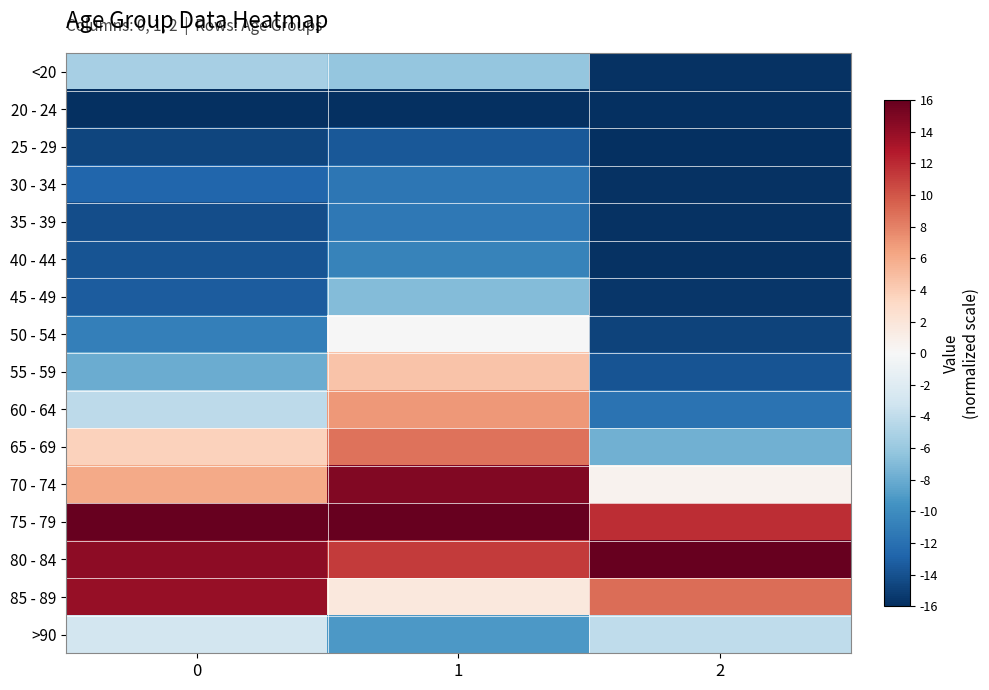

Reading left to right, list all the values displayed in this chart.

<20: 0=-5.3	1=-6.2	2=-15.9
20 - 24: 0=-16.0	1=-16.0	2=-16.0
25 - 29: 0=-14.7	1=-13.6	2=-16.0
30 - 34: 0=-12.7	1=-11.5	2=-15.9
35 - 39: 0=-14.2	1=-11.4	2=-15.9
40 - 44: 0=-13.8	1=-10.6	2=-15.8
45 - 49: 0=-13.3	1=-6.9	2=-15.6
50 - 54: 0=-10.9	1=-0.0	2=-14.8
55 - 59: 0=-8.0	1=4.5	2=-13.8
60 - 64: 0=-4.2	1=6.9	2=-11.9
65 - 69: 0=3.6	1=8.7	2=-7.7
70 - 74: 0=6.0	1=14.8	2=0.5
75 - 79: 0=16.0	1=16.0	2=11.8
80 - 84: 0=14.4	1=11.2	2=16.0
85 - 89: 0=13.9	1=1.7	2=8.9
>90: 0=-2.9	1=-9.1	2=-4.1